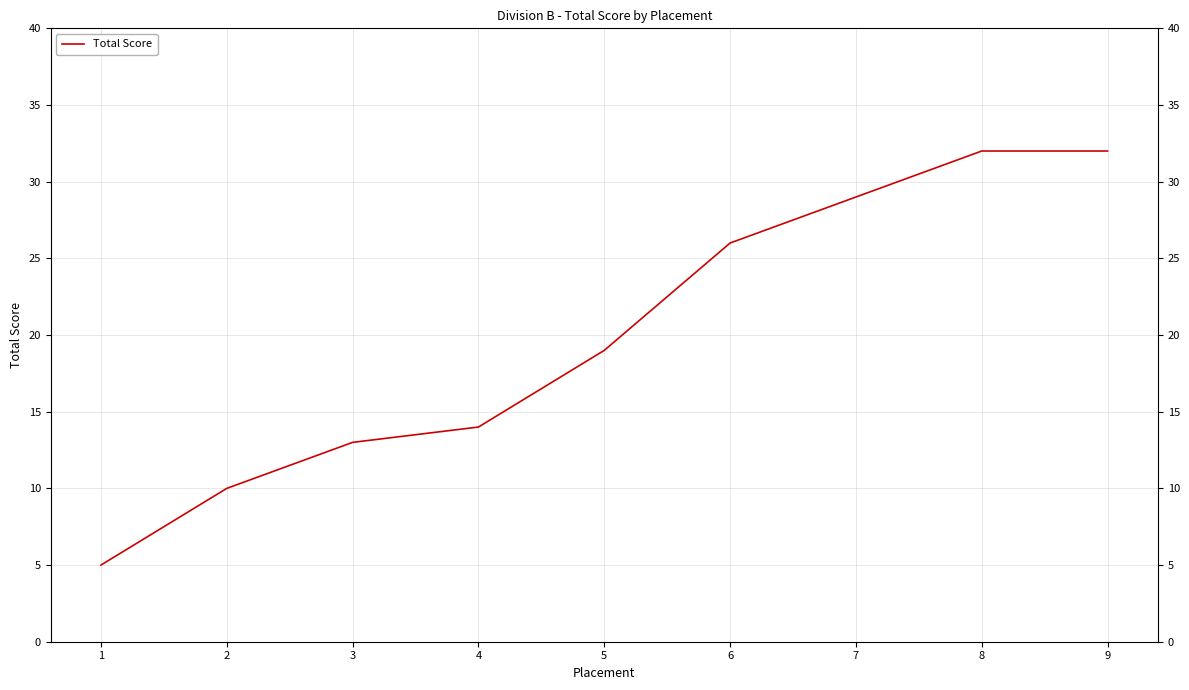

List the labels in order of value, largest first.

8, 9, 7, 6, 5, 4, 3, 2, 1